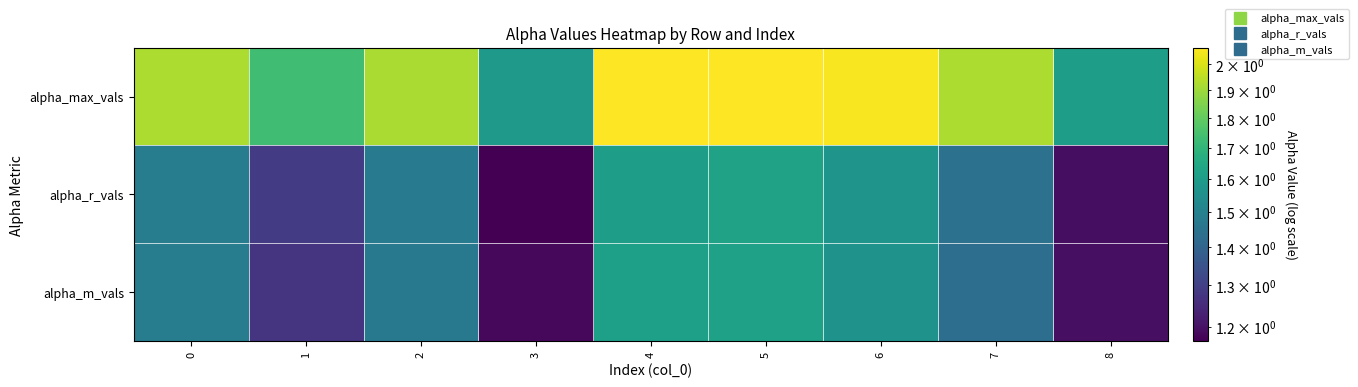

Reading left to right, list all the values displayed in this chart.

alpha_max_vals: 0=1.9	1=1.7	2=1.9	3=1.6	4=2.1	5=2.1	6=2.1	7=1.9	8=1.6
alpha_r_vals: 0=1.5	1=1.3	2=1.5	3=1.2	4=1.6	5=1.6	6=1.6	7=1.4	8=1.2
alpha_m_vals: 0=1.5	1=1.3	2=1.5	3=1.2	4=1.6	5=1.6	6=1.6	7=1.4	8=1.2